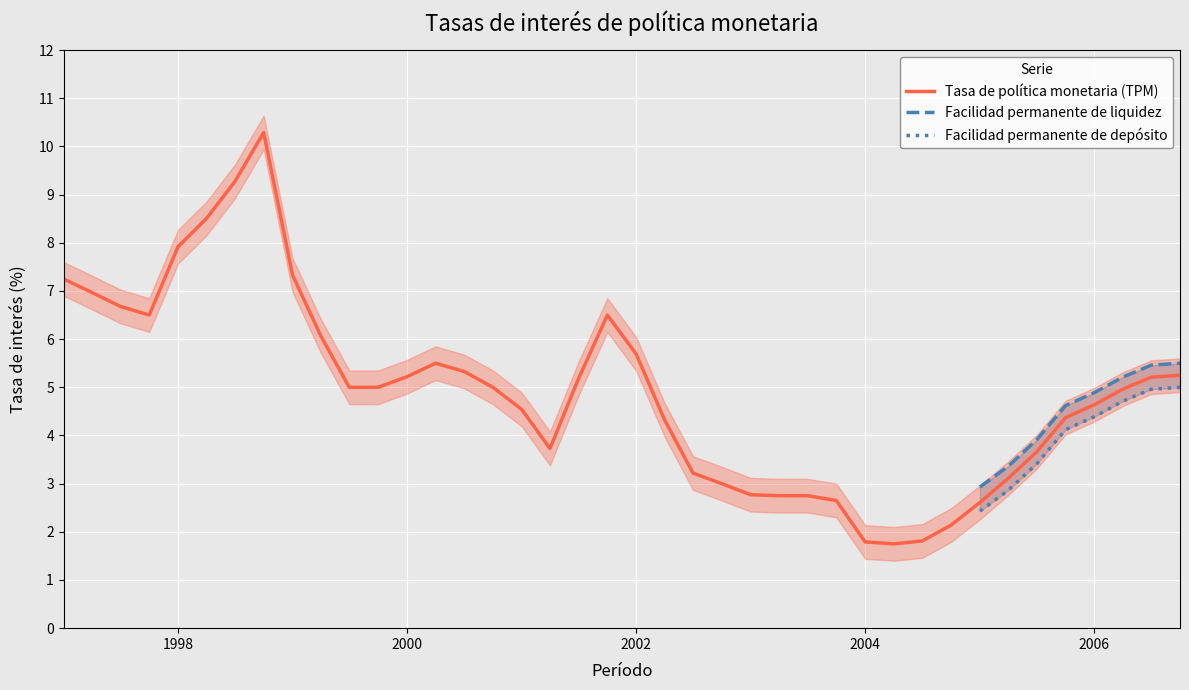

What is the maximum value for Tasa de política monetaria (TPM)?

10.3